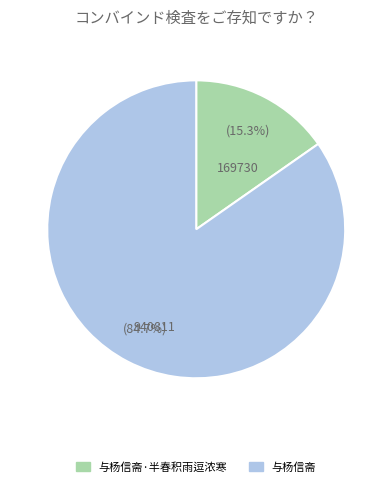

Is there a majority slice in this chart?

Yes